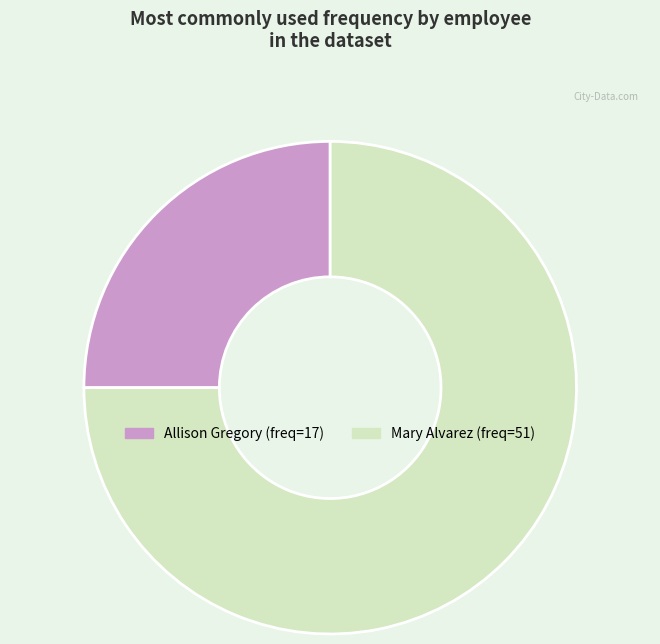

Is there a majority slice in this chart?

Yes